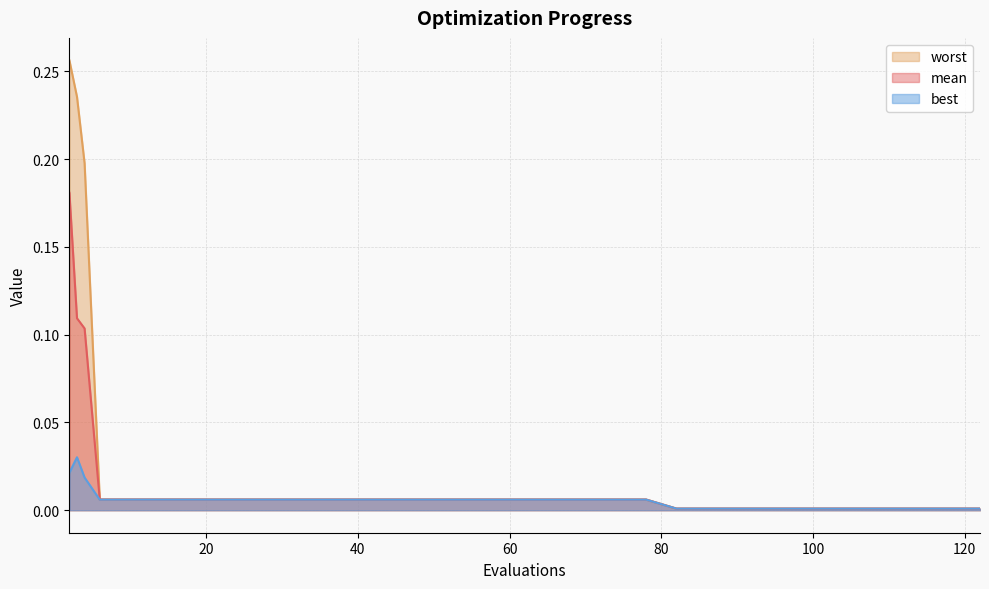

How many lines are shown in the chart?

3